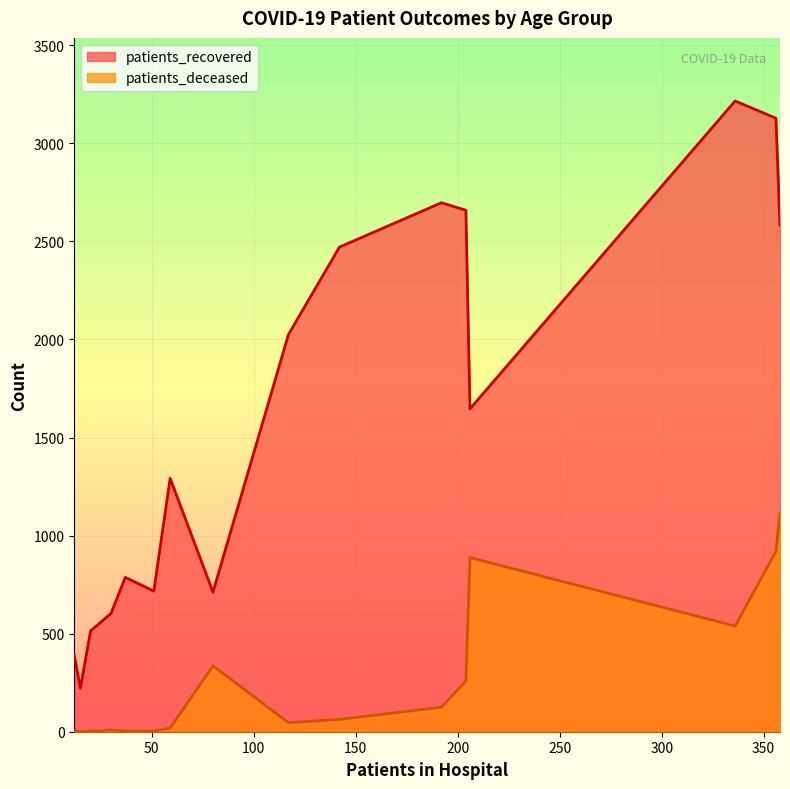

What is the greatest value displayed?

3216